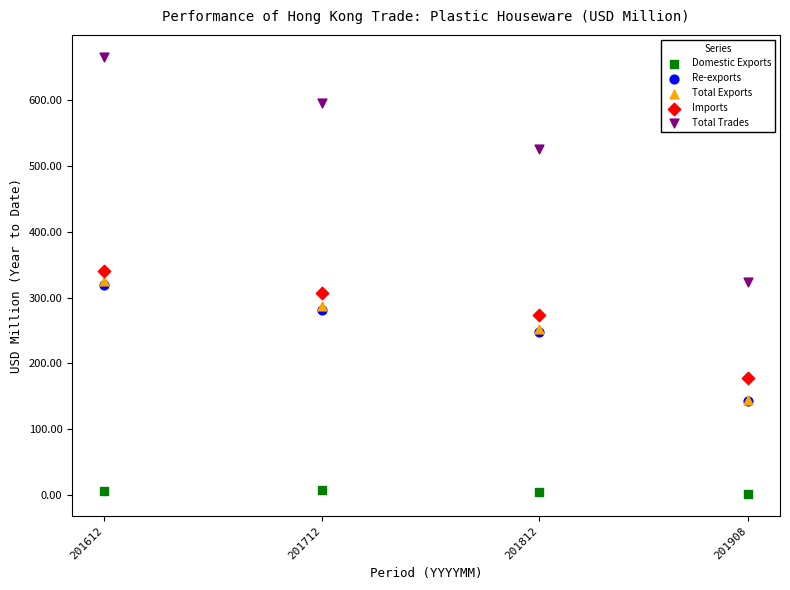

Which series reaches the minimum Y coordinate?

Domestic Exports